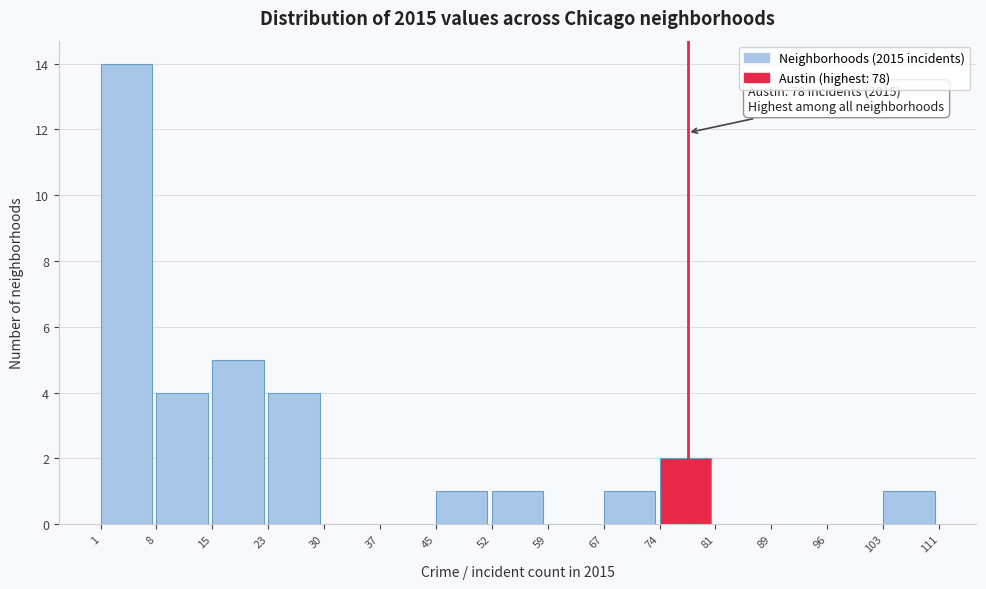

Which range on the x-axis has the tallest bar?

1 to 8